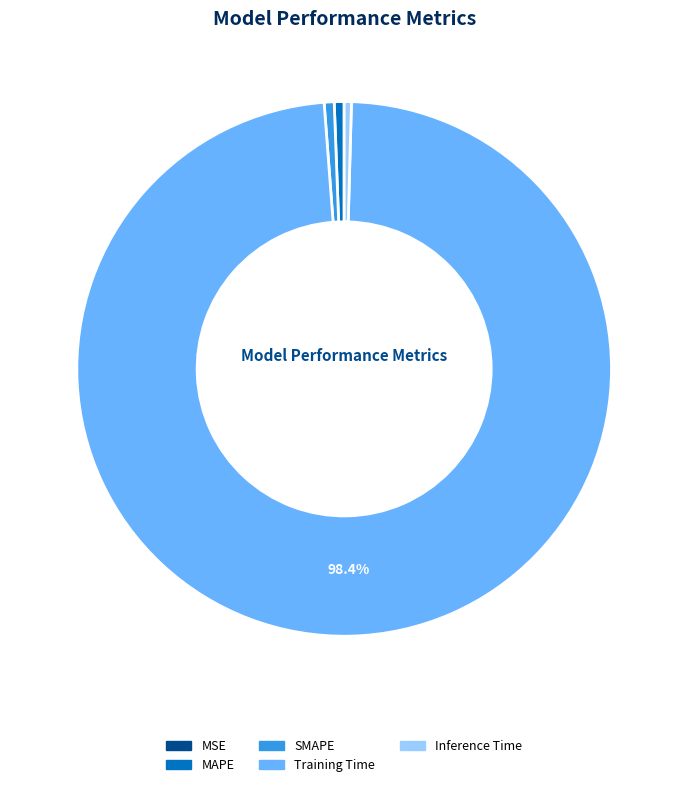

Do SMAPE and MAPE together represent more than half of the pie?

No